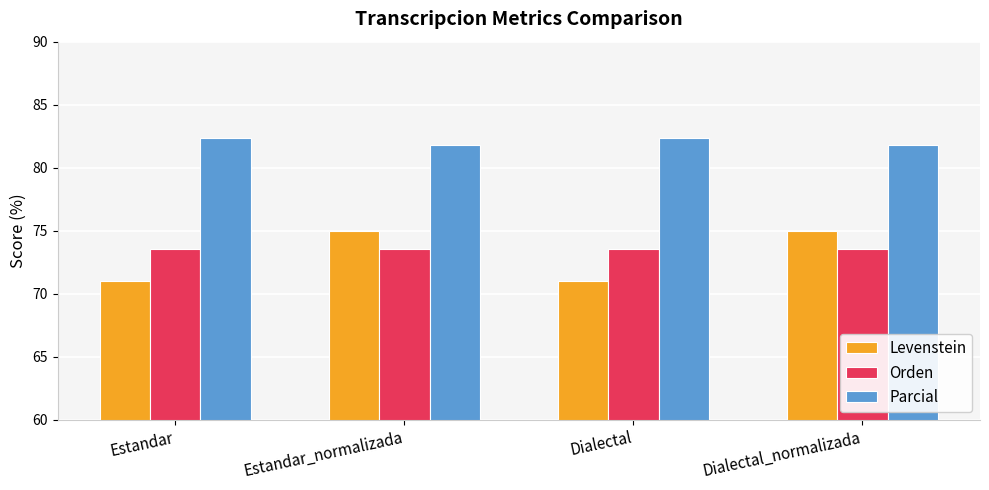

How many bars are there in each group?

3